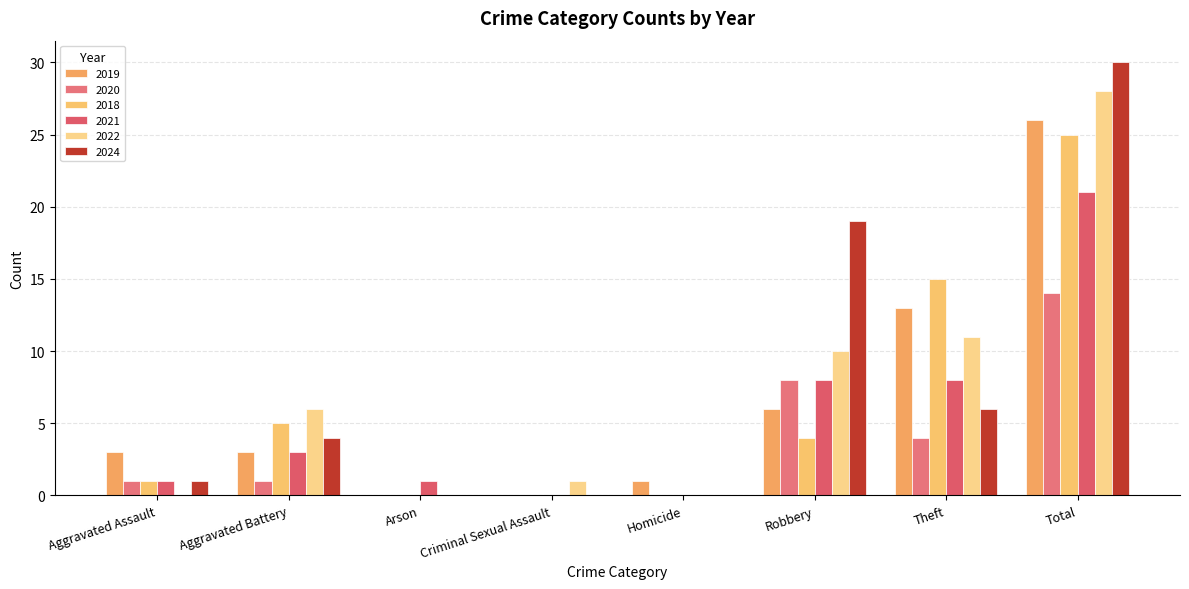

What is the maximum value shown in the chart?

30